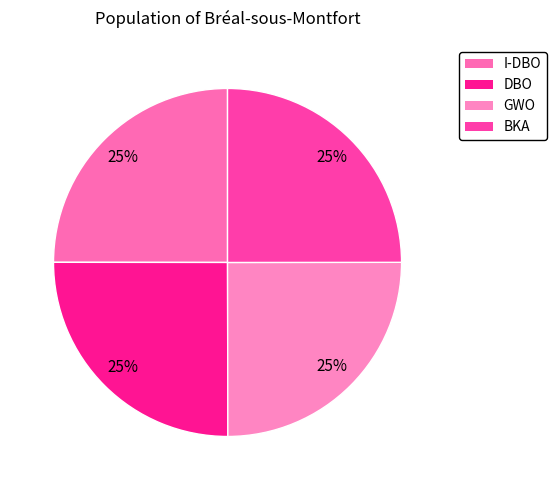

To the nearest percent, what is the average slice percentage?

25%